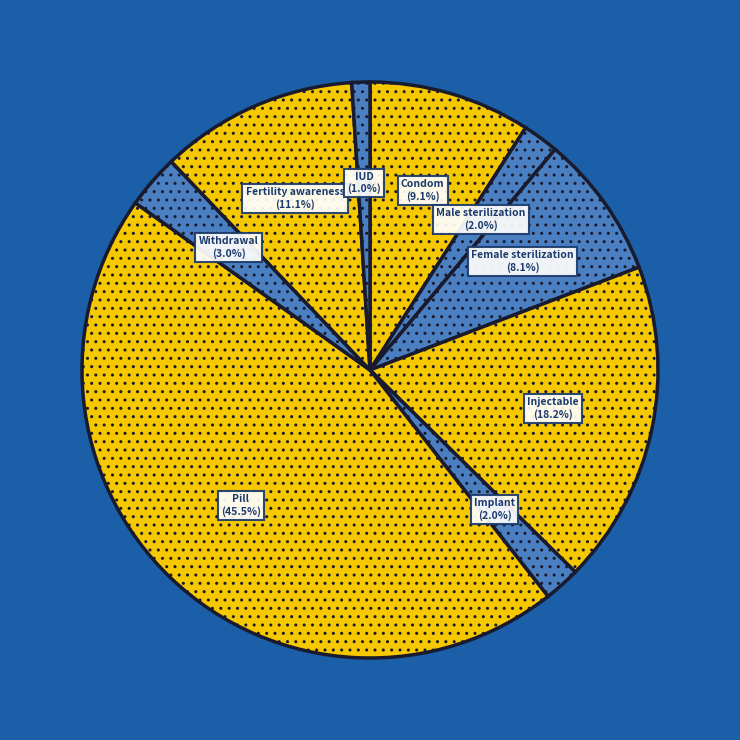

The Male sterilization slice represents 10% of the pie. True or false?

False